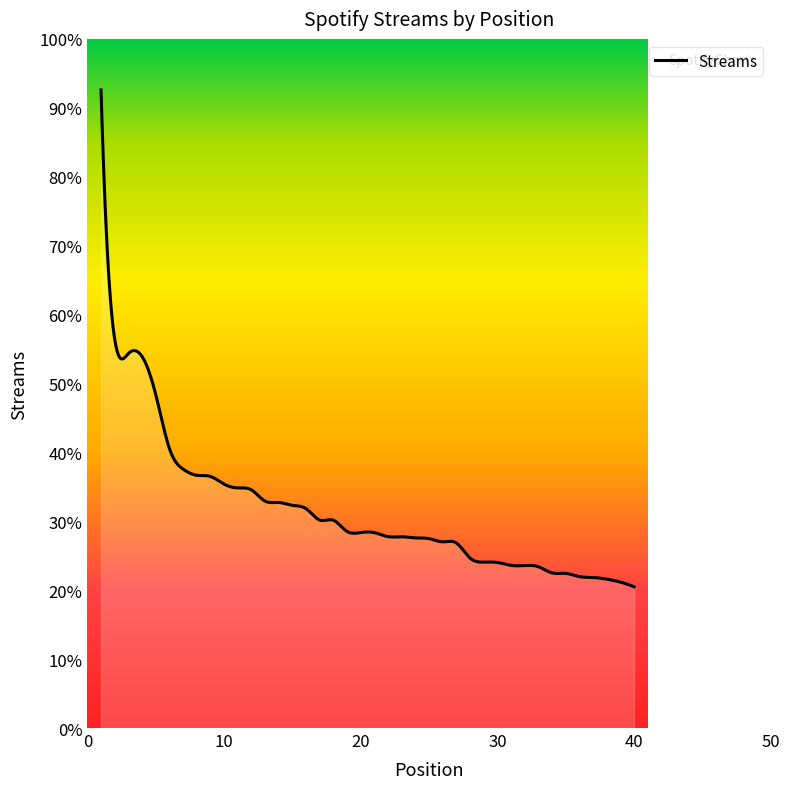

List the labels in order of value, largest first.

1, 2, 3, 4, 5, 6, 7, 8, 9, 10, 11, 12, 13, 14, 15, 16, 17, 18, 19, 20, 21, 22, 23, 24, 25, 26, 27, 28, 29, 30, 31, 32, 33, 34, 35, 36, 37, 38, 39, 40